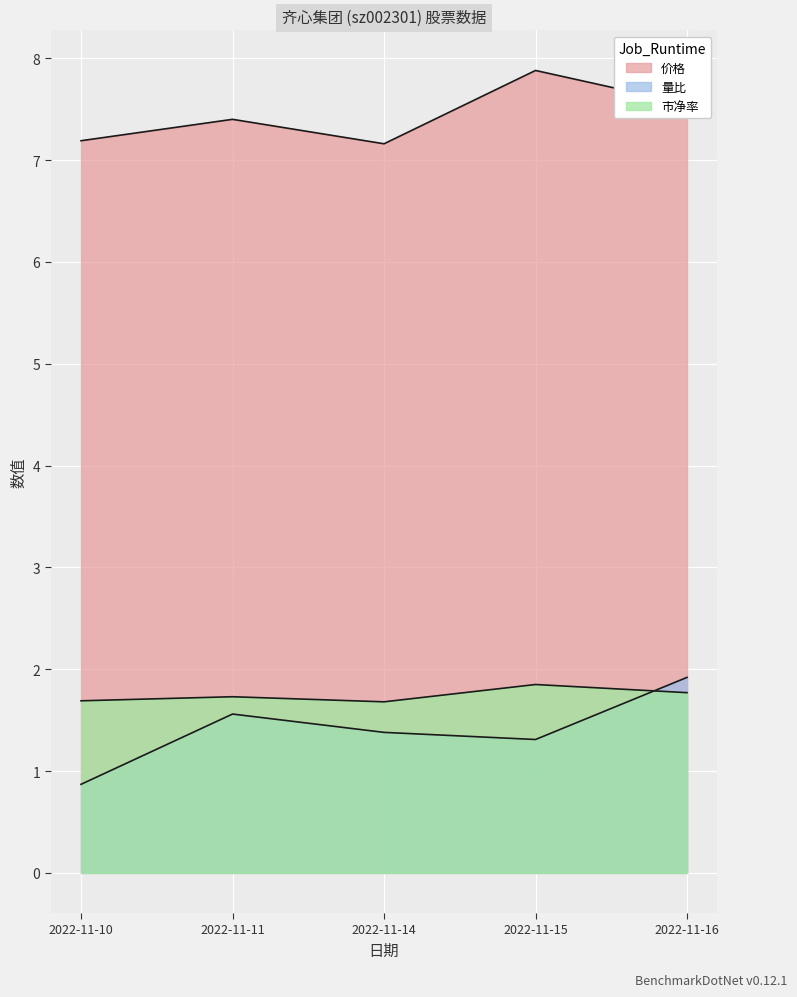

How many values in the 量比 series are below 1?

1